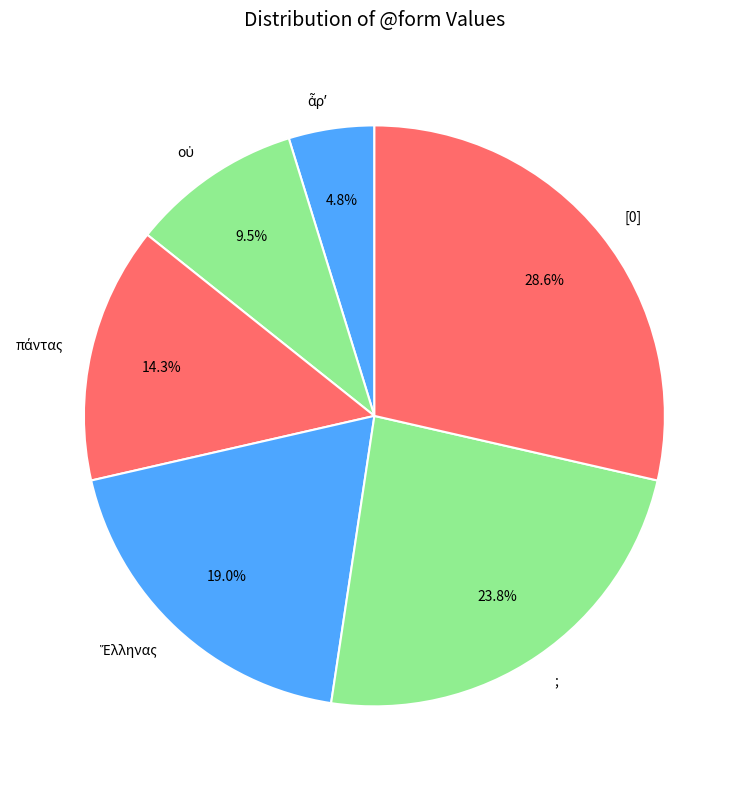

Which slice is the largest?

[0]